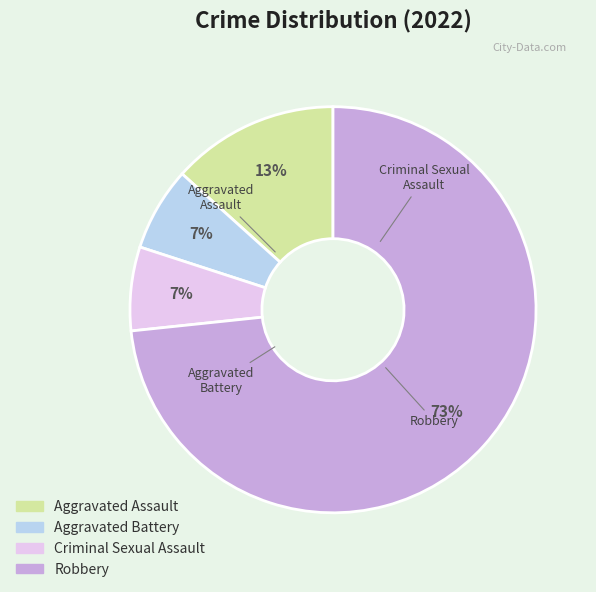

Do Robbery and Aggravated Battery together represent more than half of the pie?

Yes